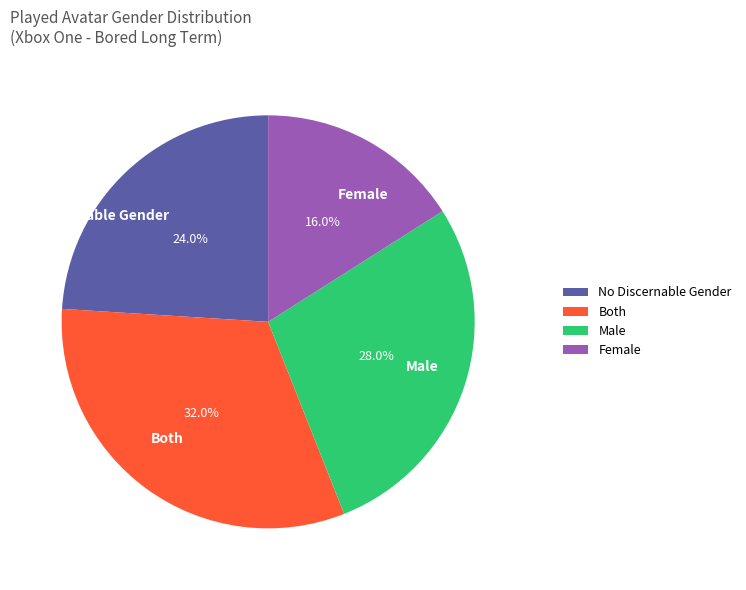

Which slice is the largest?

Both